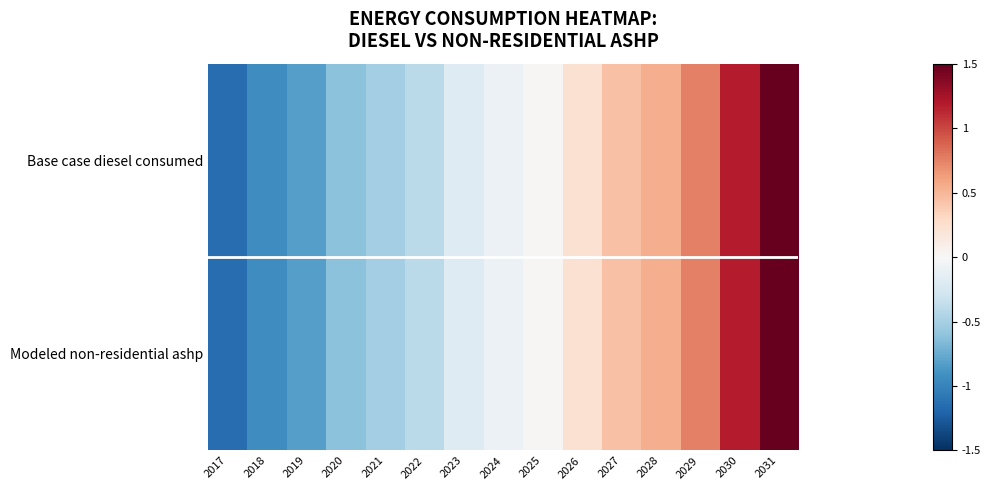

Rank the series at 2017 from lowest to highest value.

Modeled non-residential ashp, Base case diesel consumed